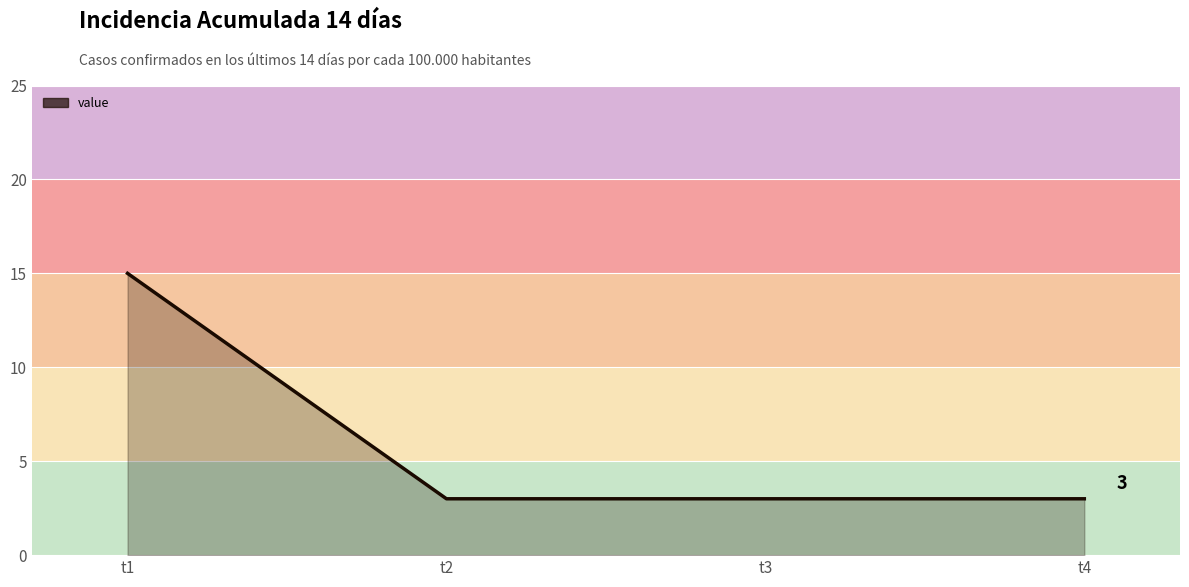

How many lines are shown in the chart?

1